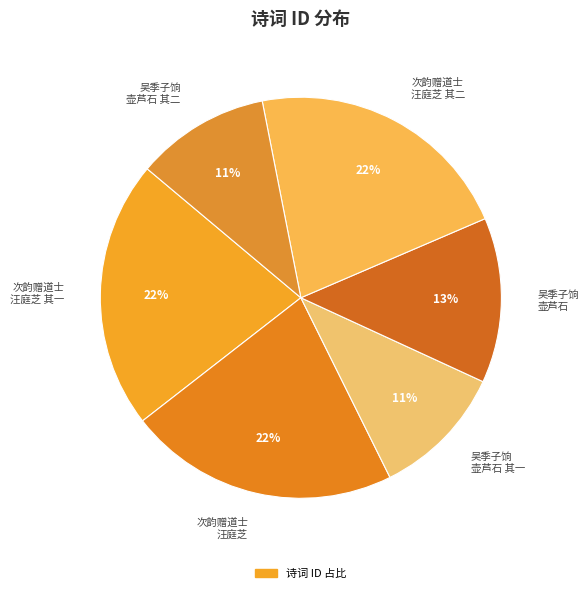

Which has a higher value, 次韵赠道士 汪庭芝 其一 or 吴季子饷 壶芦石 其二?

次韵赠道士 汪庭芝 其一